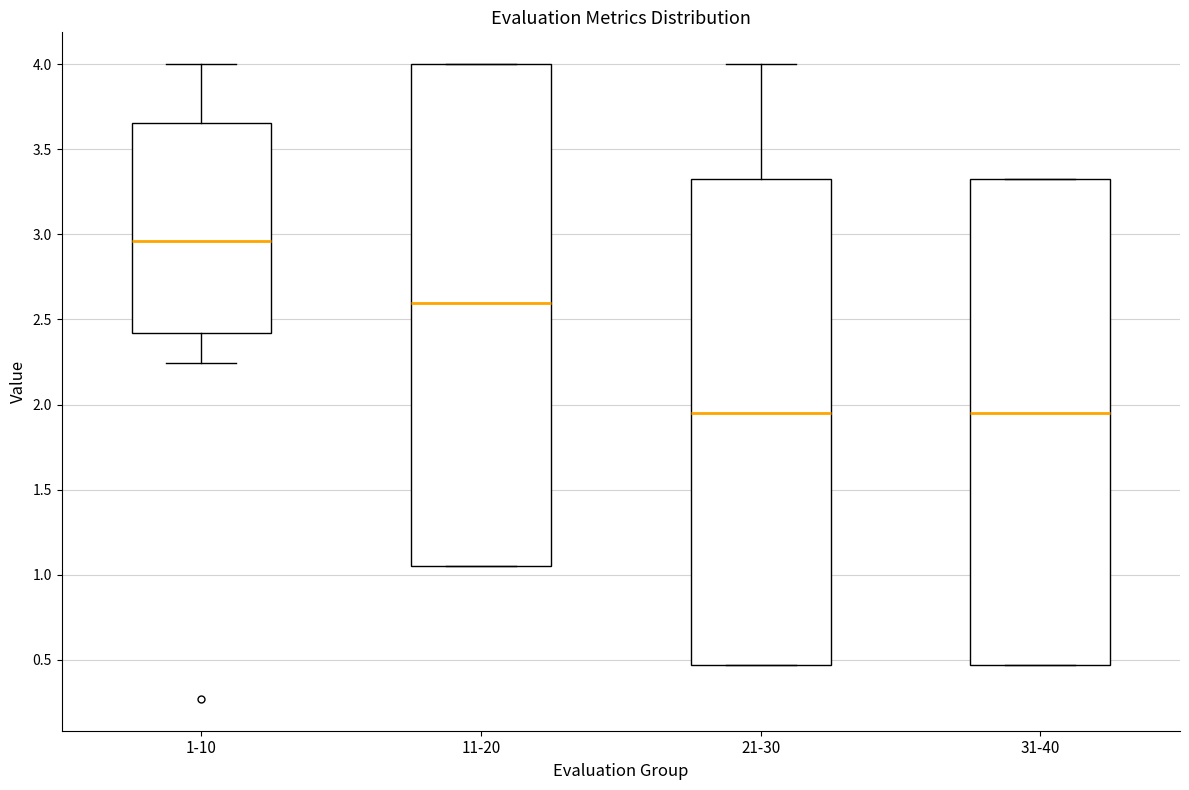

Reading left to right, read every box against the y-axis: the position of its median line, the range the box covers, and the ends of its whiskers. The values are not printed on the chart, so give them approximately, as read against the axis.

1-10: median 2.95, box 2.40 to 3.65, whiskers 2.25 to 4.00
11-20: median 2.60, box 1.05 to 4.00, whiskers 1.05 to 4.00
21-30: median 1.95, box 0.45 to 3.35, whiskers 0.45 to 4.00
31-40: median 1.95, box 0.45 to 3.35, whiskers 0.45 to 3.35